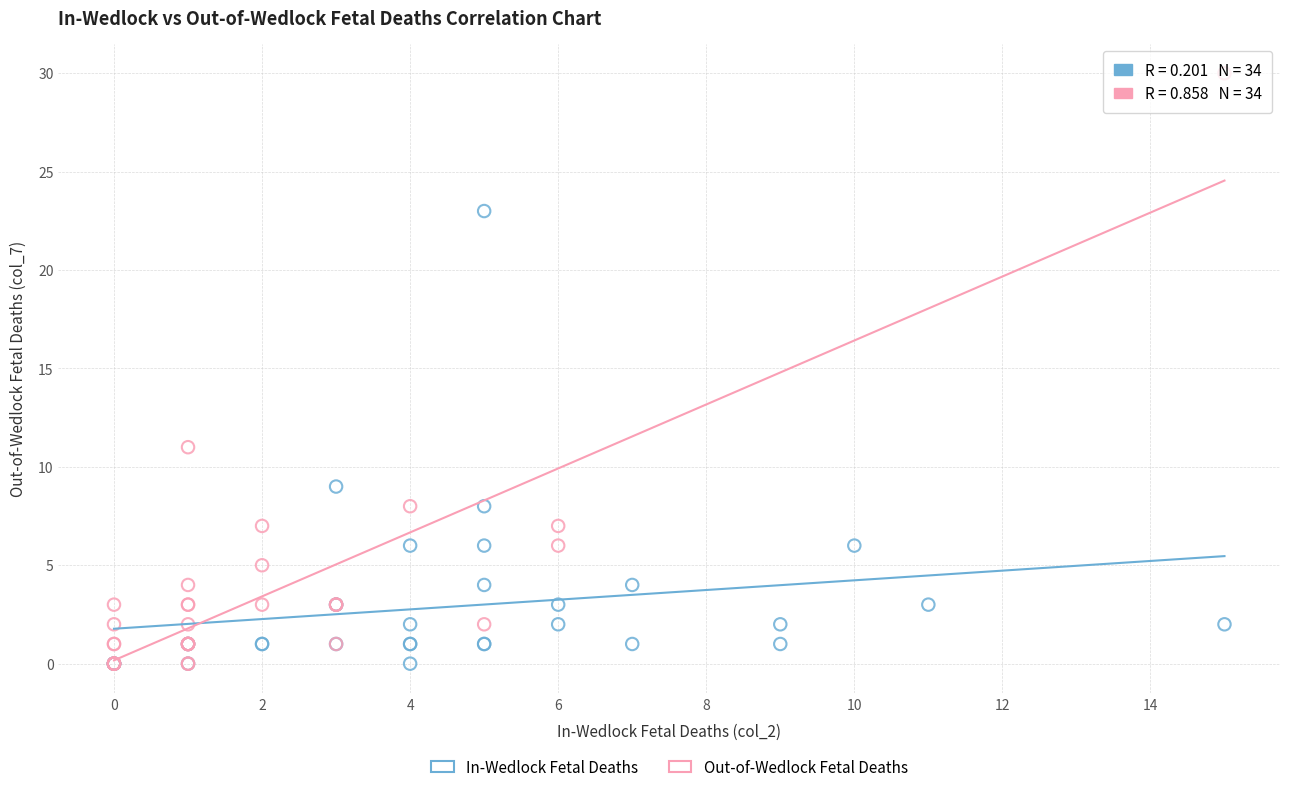

Which series has the widest spread of Y values?

Out-of-Wedlock Fetal Deaths